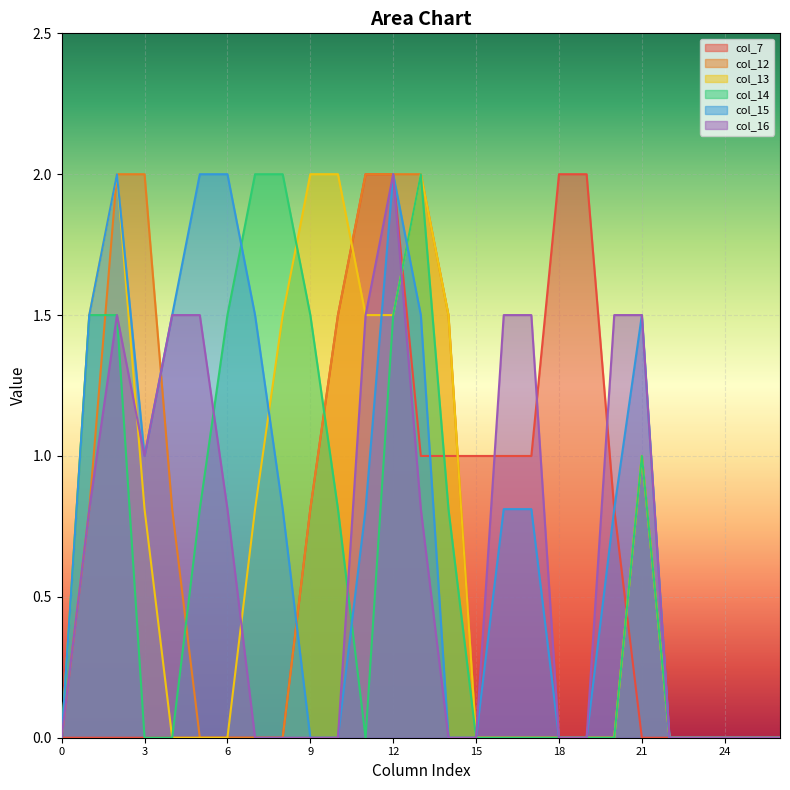

How many lines are shown in the chart?

6